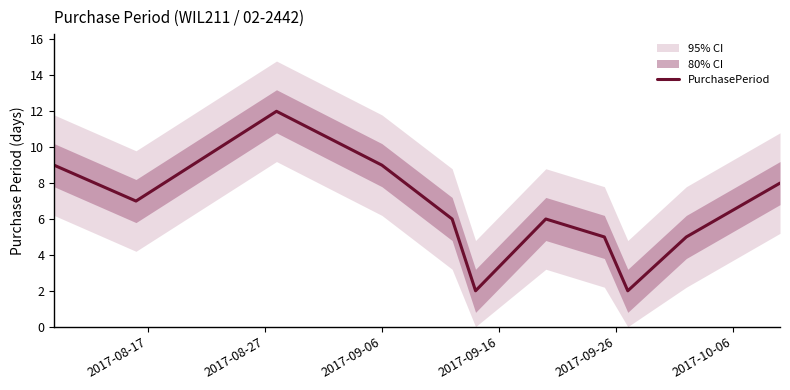

What is the maximum value for PurchasePeriod?

12